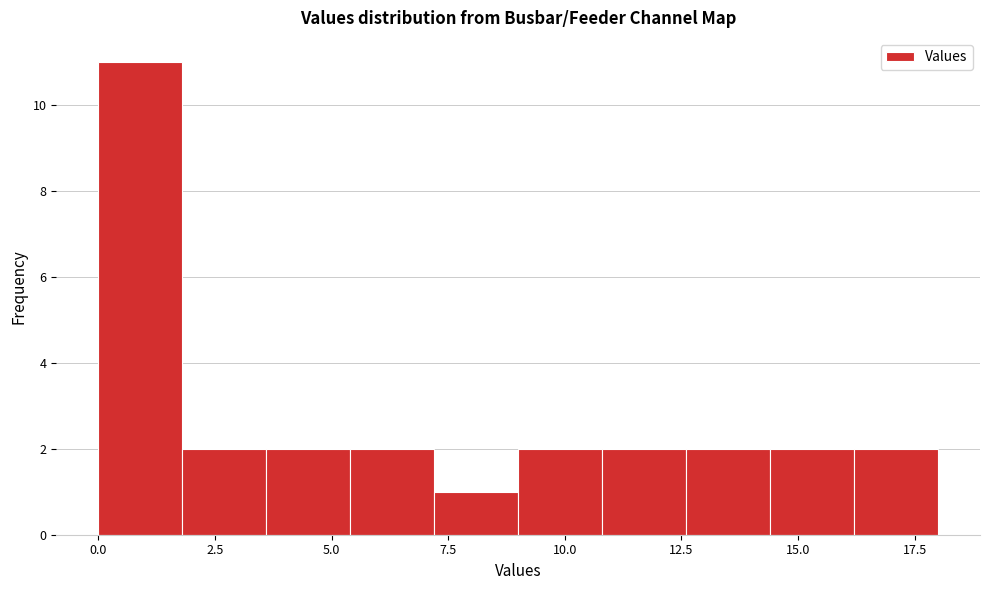

Read against the x-axis, roughly where is the centre of the tallest bar?

1.0